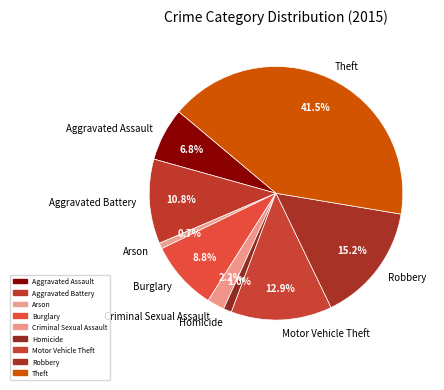

What is the total percentage of Aggravated Battery and Criminal Sexual Assault?

13.0%